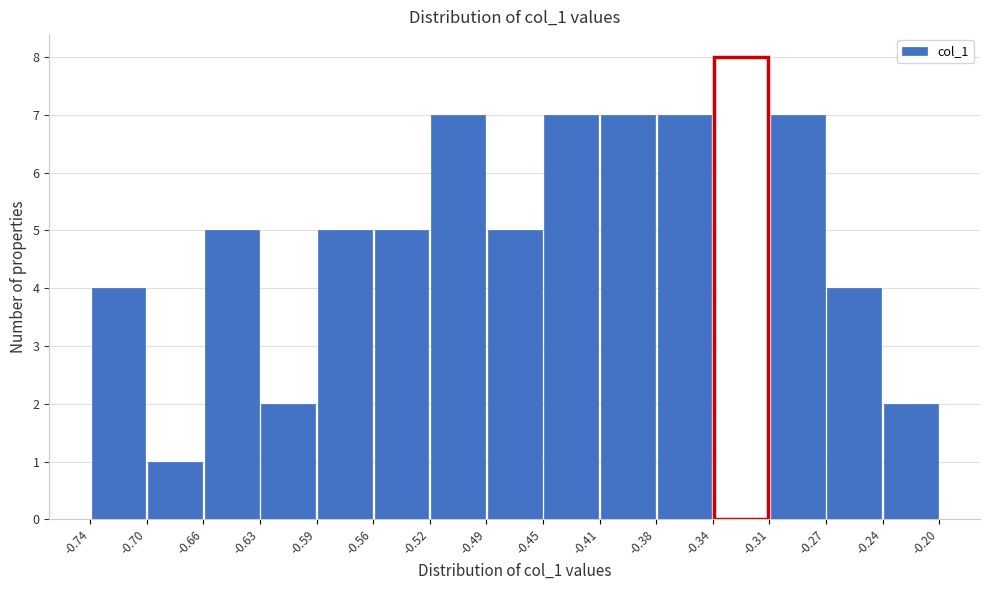

Which range on the x-axis has the tallest bar?

-0.34 to -0.31